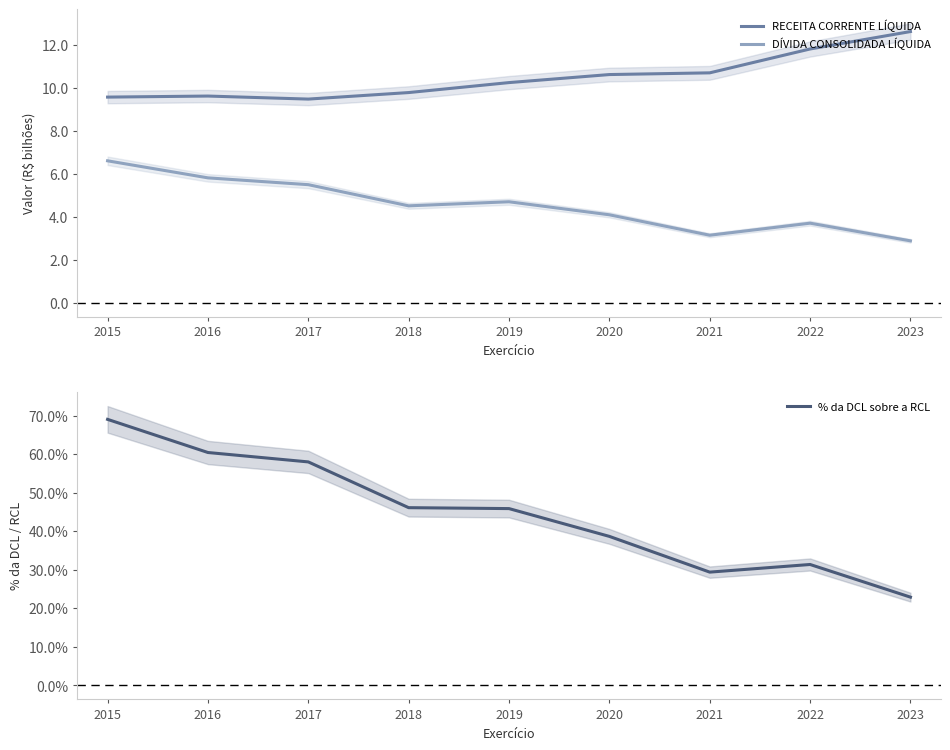

At which category does DÍVIDA CONSOLIDADA LÍQUIDA reach its first local peak?

2019